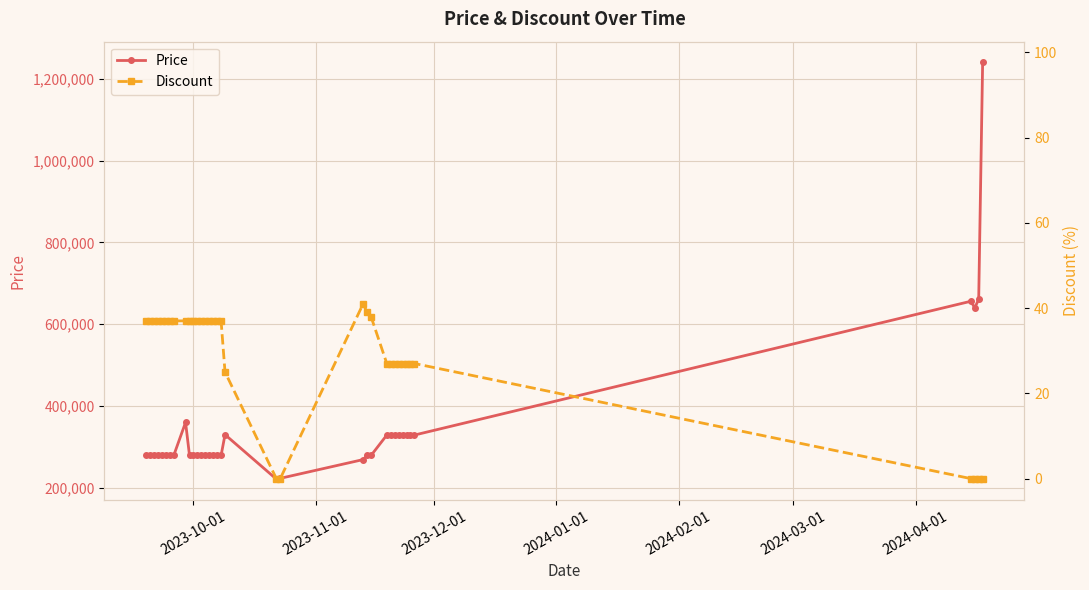

What is the minimum value for Price?

221320